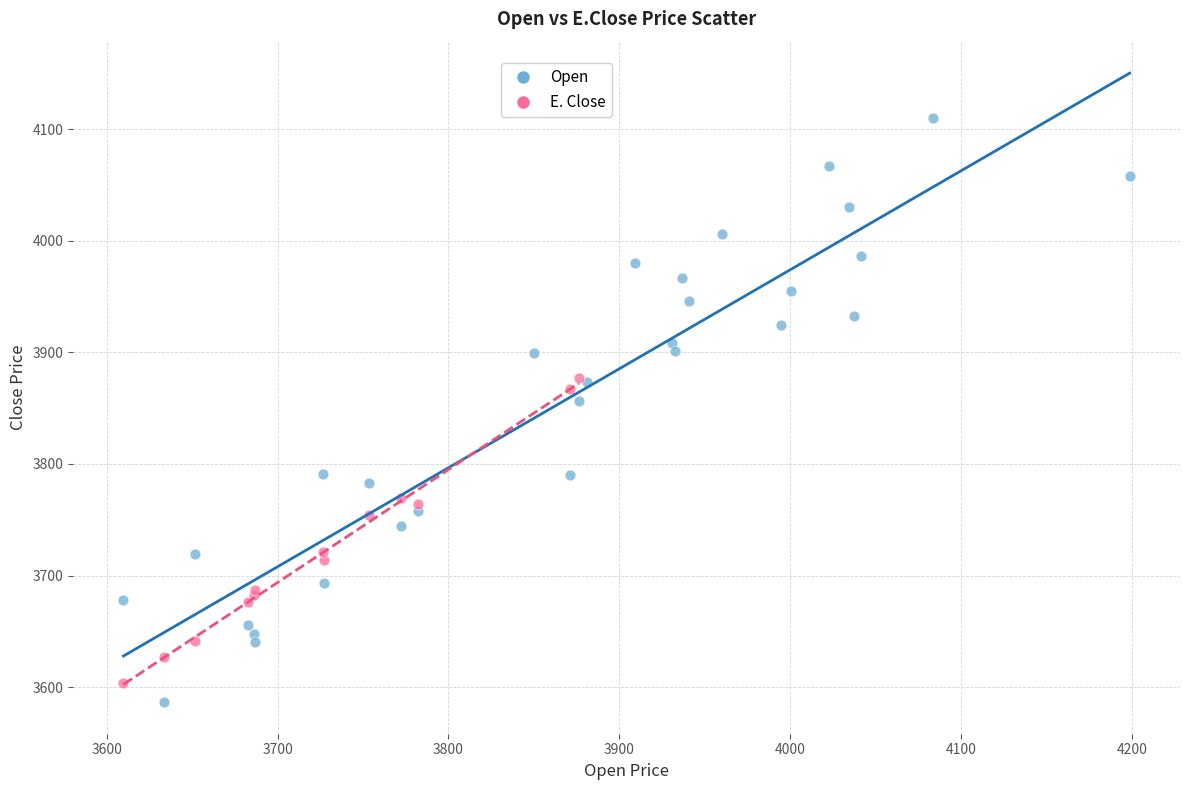

Which series has the largest Y range (max minus min)?

Open